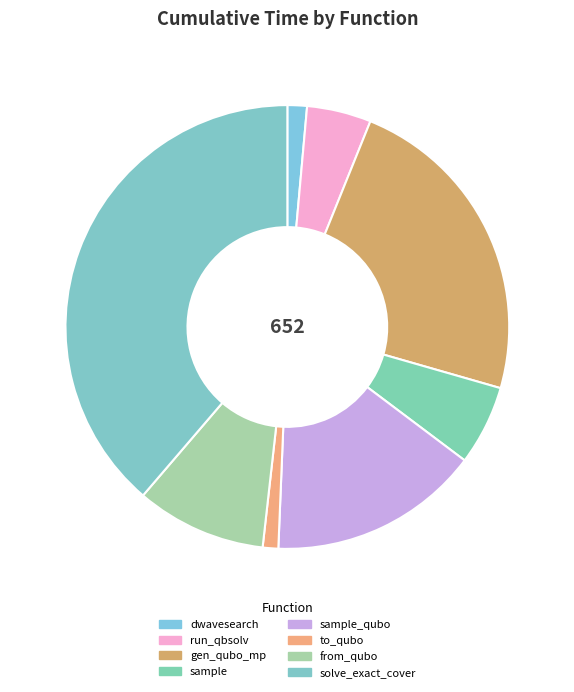

What is the smallest slice in the pie chart?

to_qubo